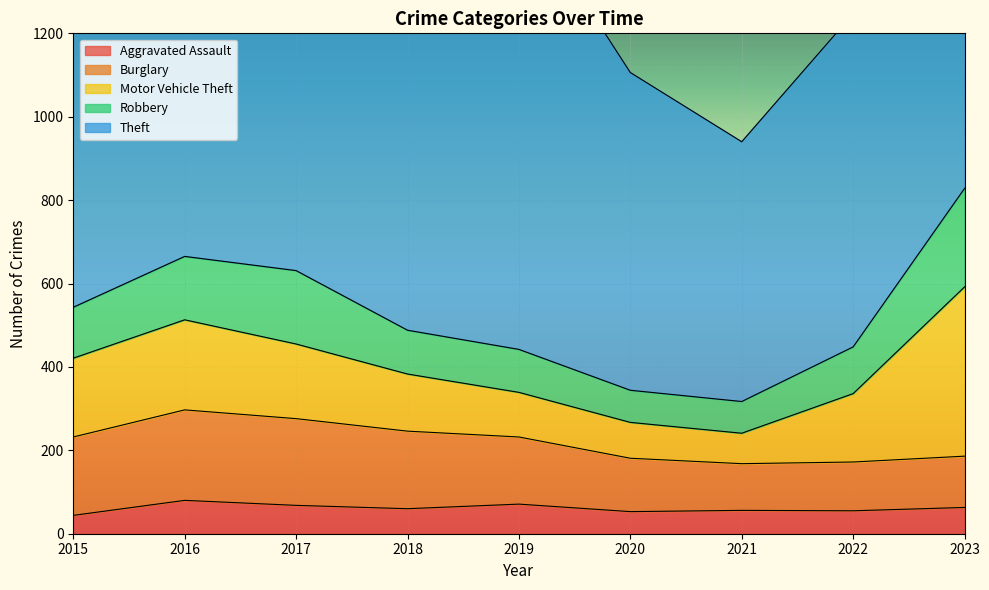

Where does the Theft series first go above 969?

2016